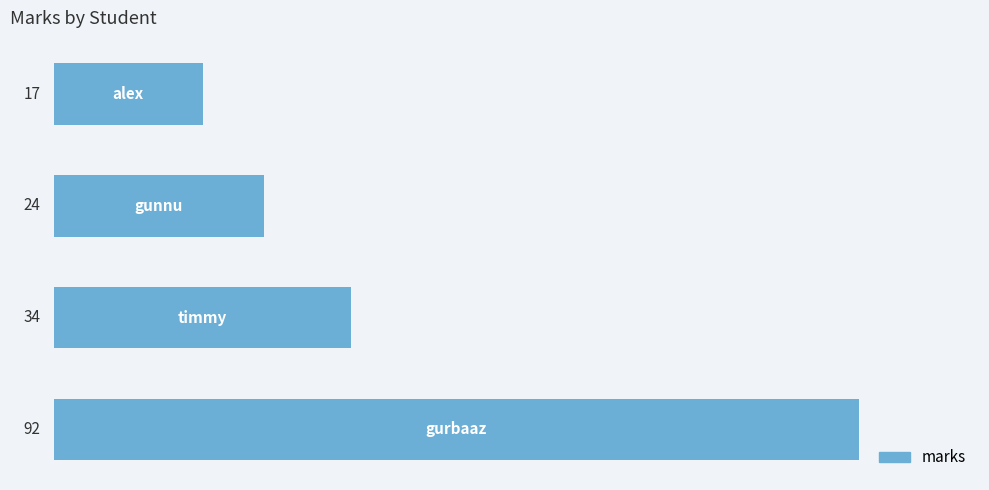

What is the difference between the second highest and second lowest values?

10